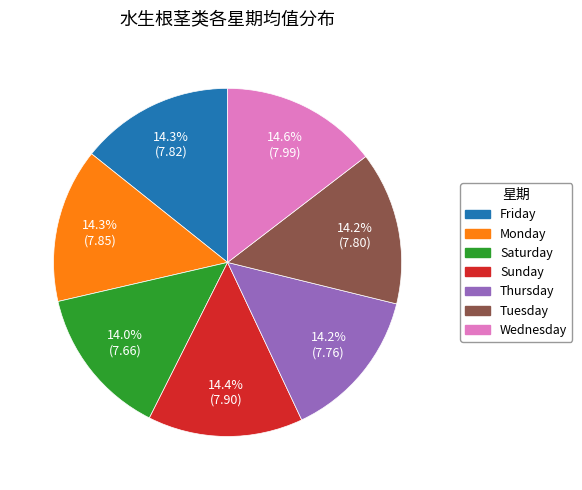

What portion of the pie excludes Thursday?

85.8%